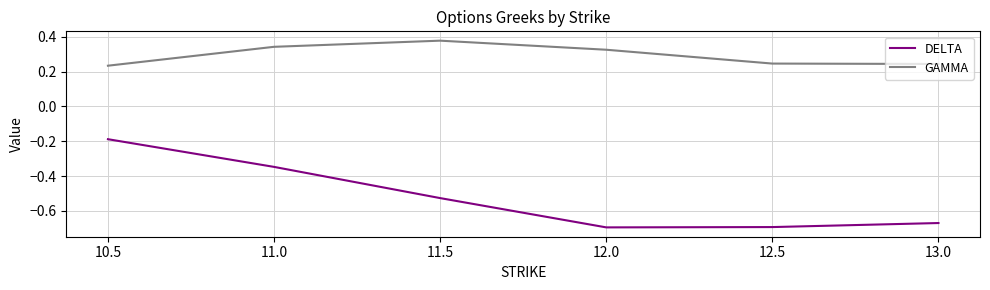

True or false: GAMMA and DELTA cross at least once.

False